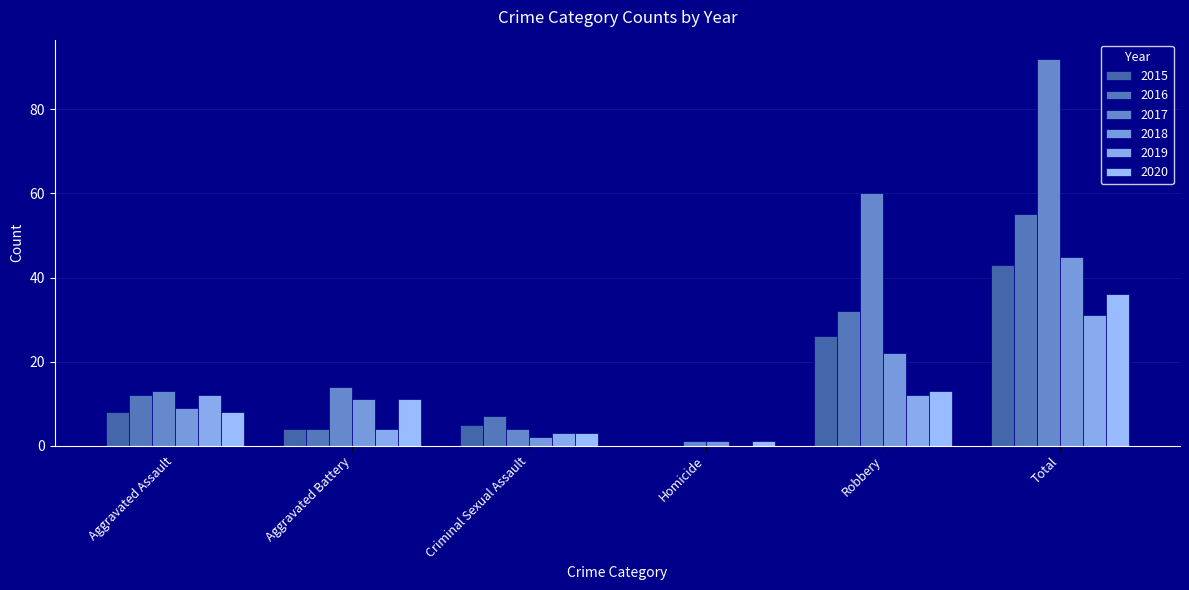

What is the label of the 1st bar from the left?

Aggravated Assault